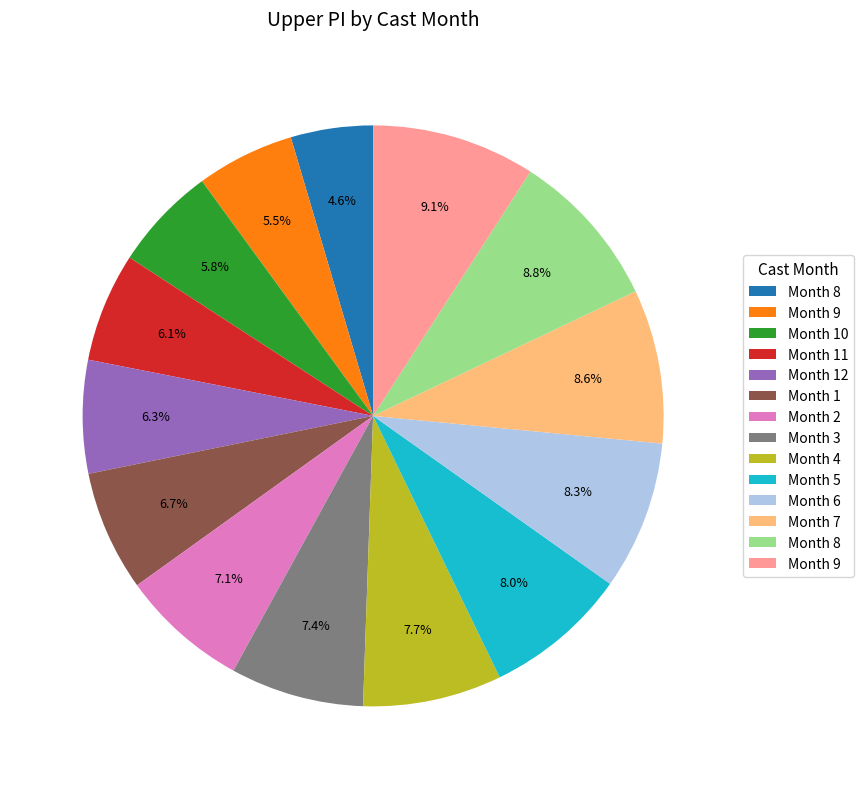

Does any single category account for the majority?

No